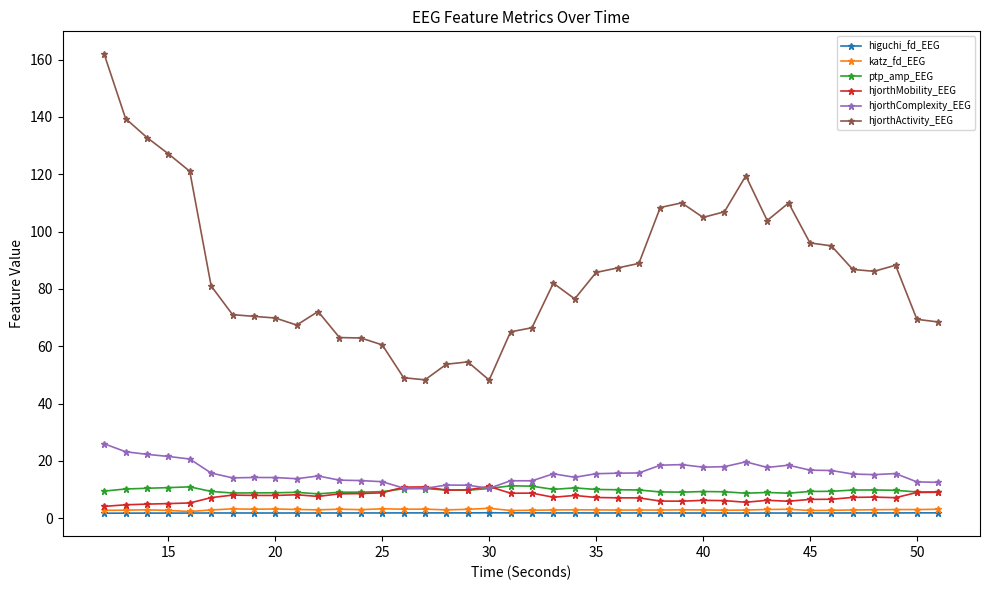

Which series has the largest total across all categories?

hjorthActivity_EEG